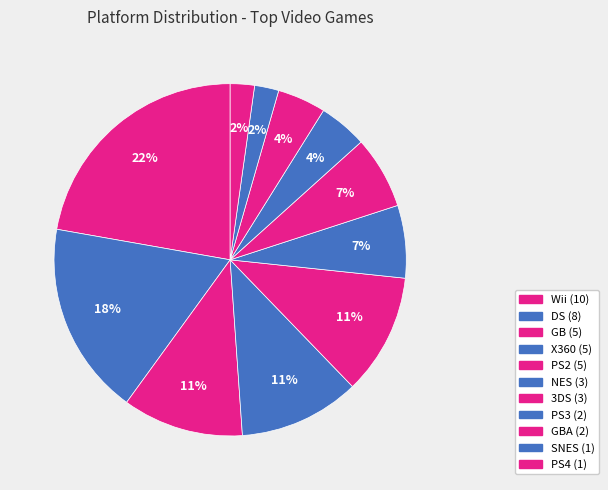

Is there any slice that represents more than half of the pie?

No